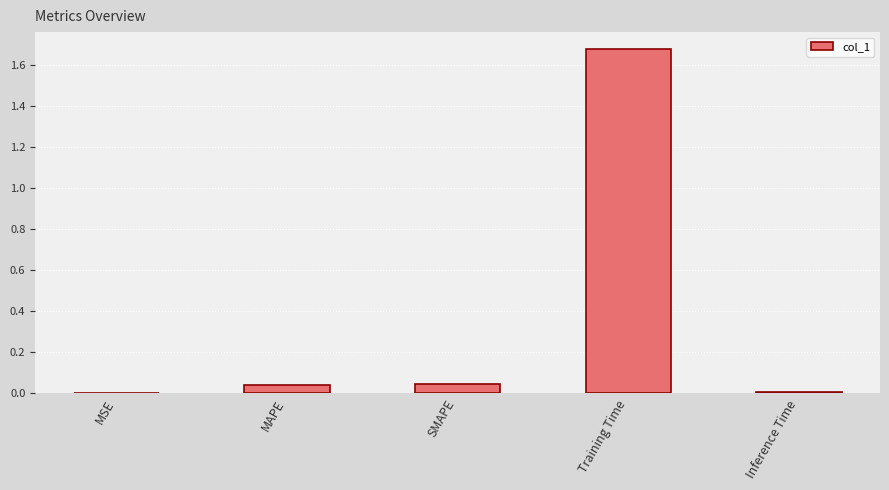

Is it true that the value at SMAPE is 0.0?

True